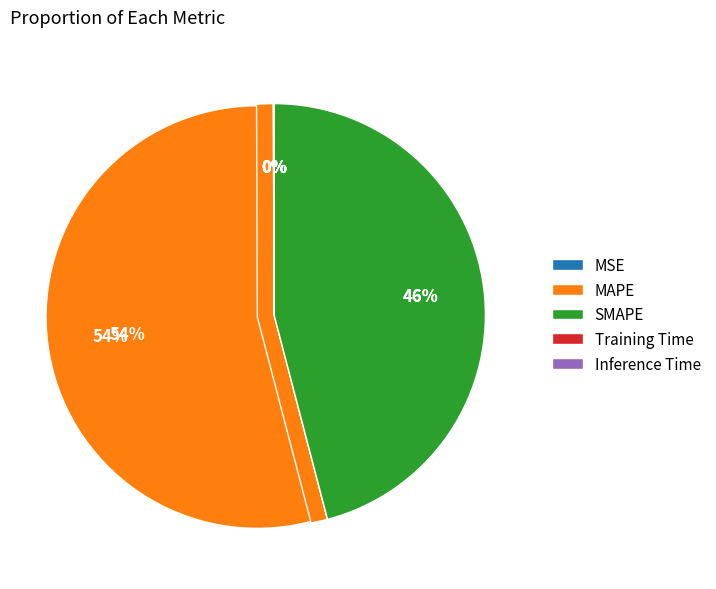

Which has a higher value, SMAPE or Training Time?

SMAPE